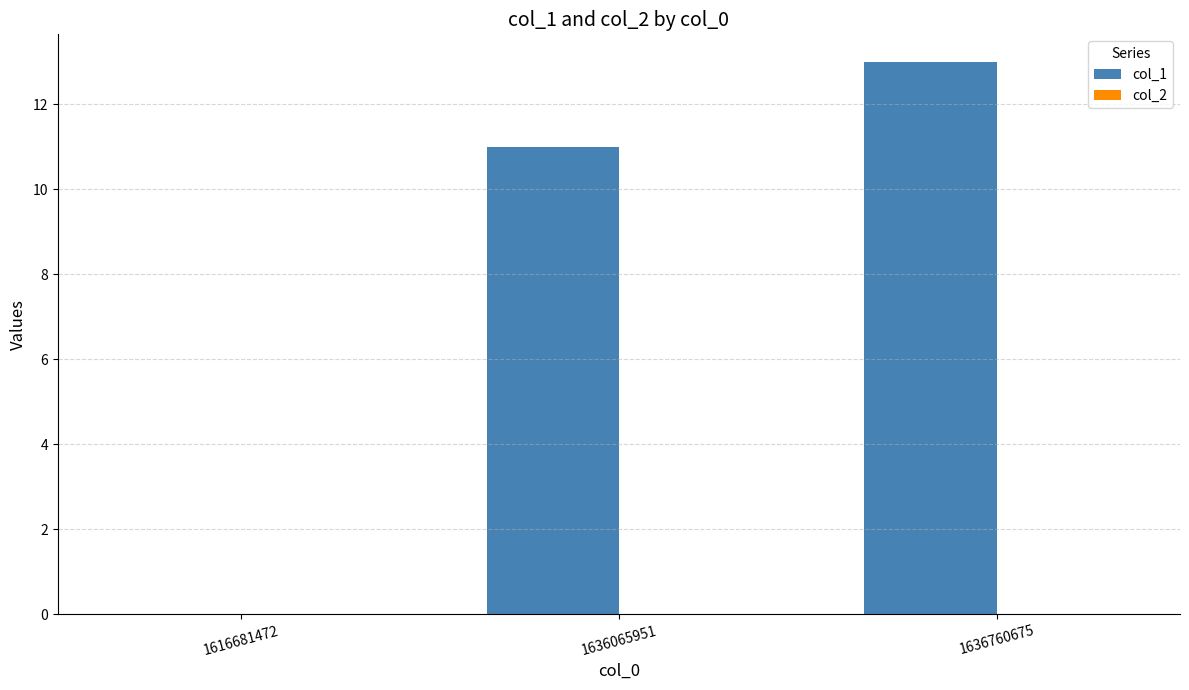

Which has a higher value, 1616681472 or 1636065951?

1636065951